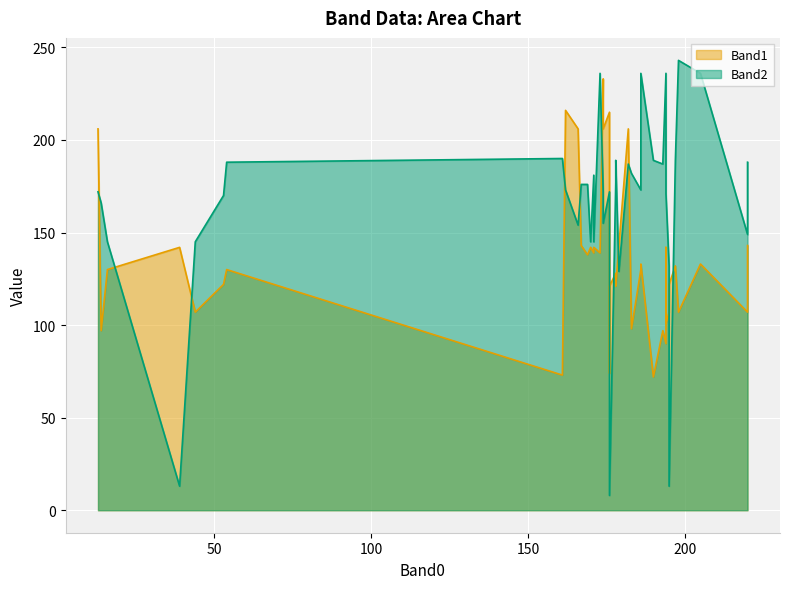

What are all the series names shown in the legend?

Band1, Band2